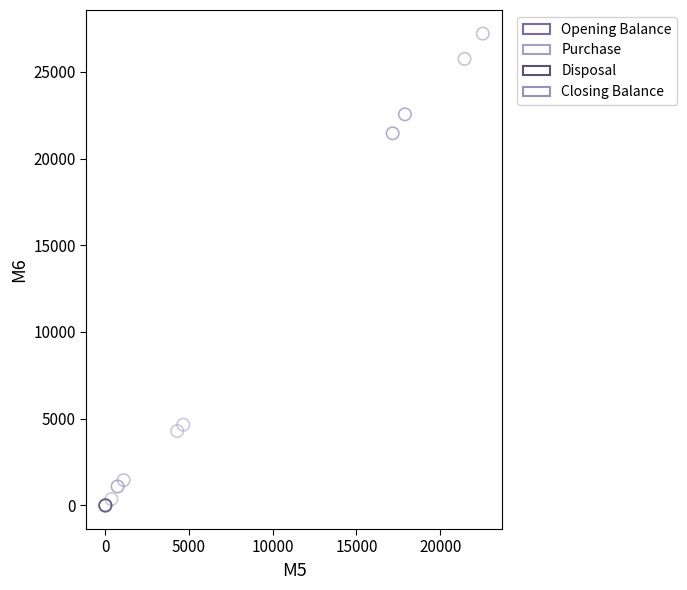

Which series contains the highest Y value?

Closing Balance